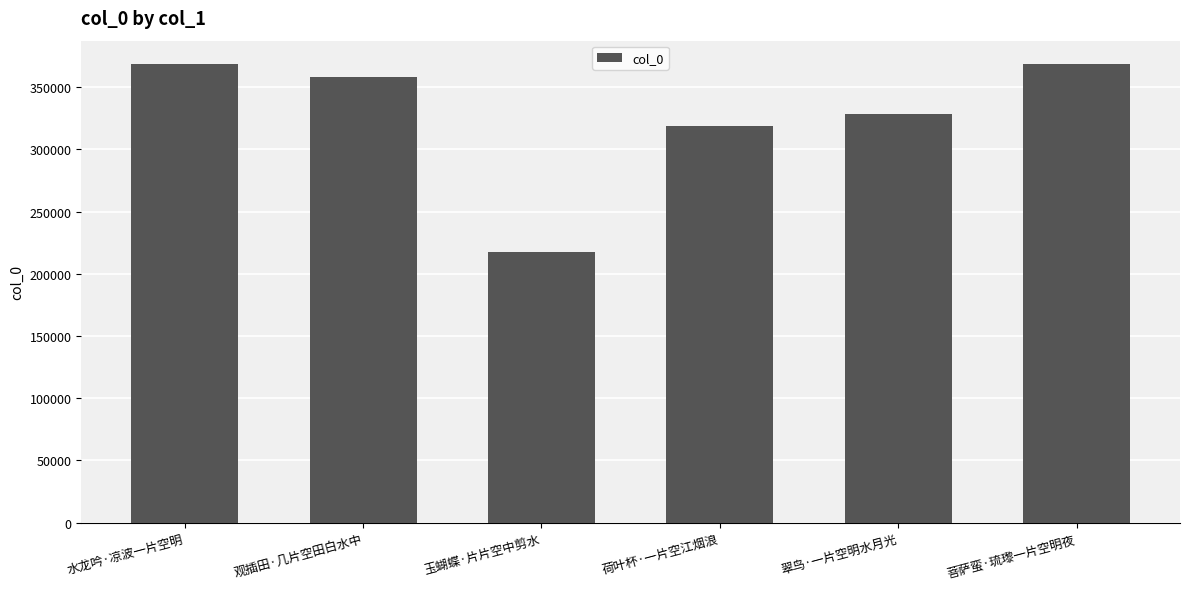

Which category has the lowest value across all series?

玉蝴蝶·片片空中剪水